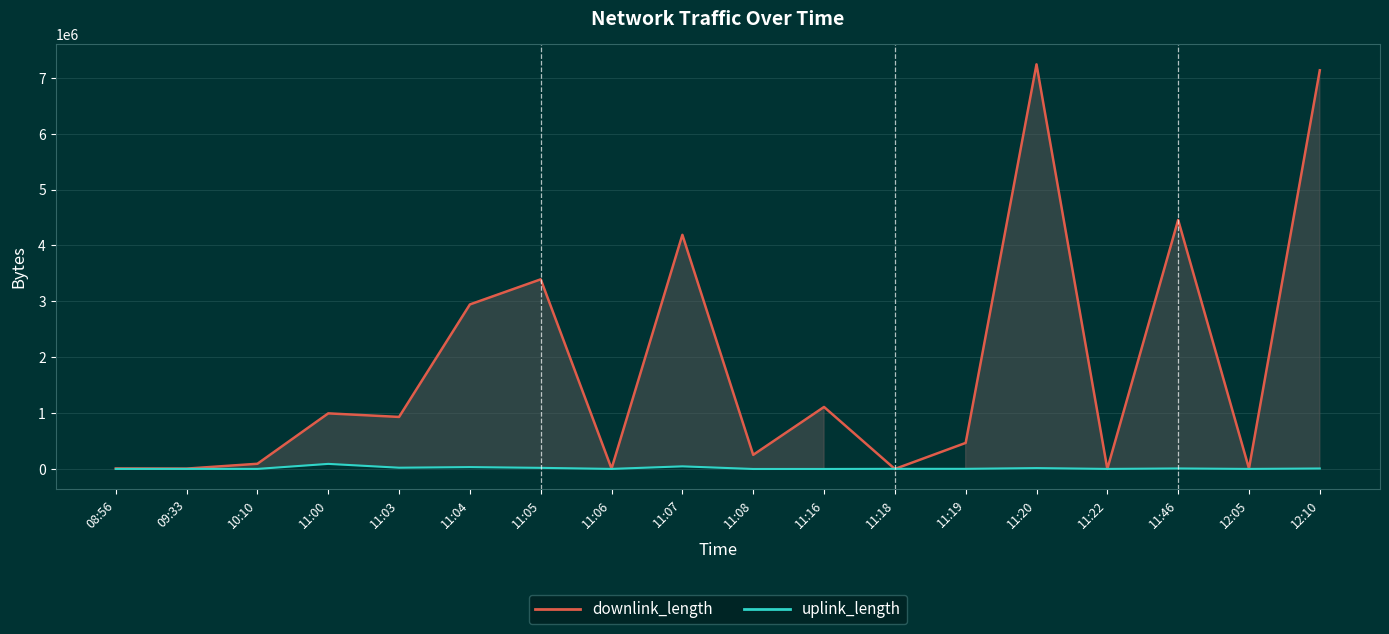

Where does the uplink_length series first go above 2795?

11:00